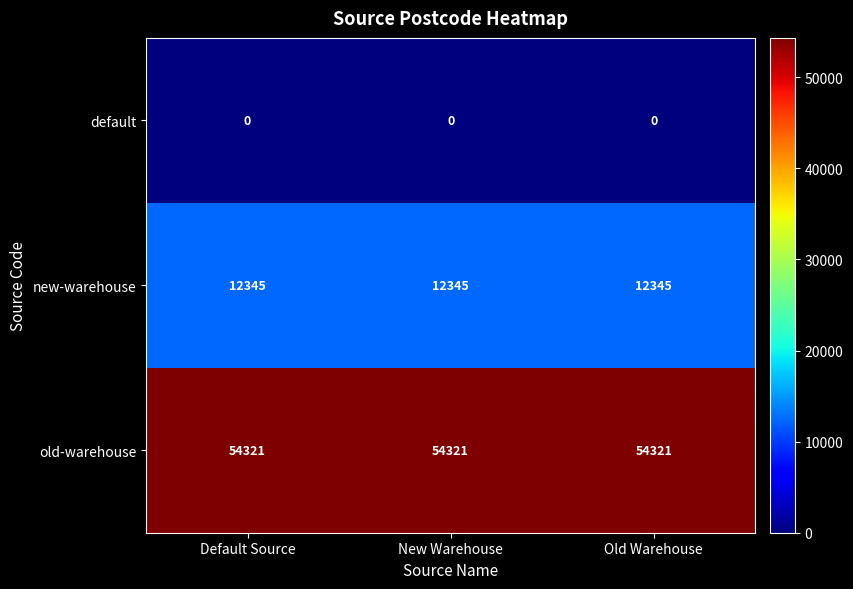

At how many categories does at least one series exceed 21387?

3